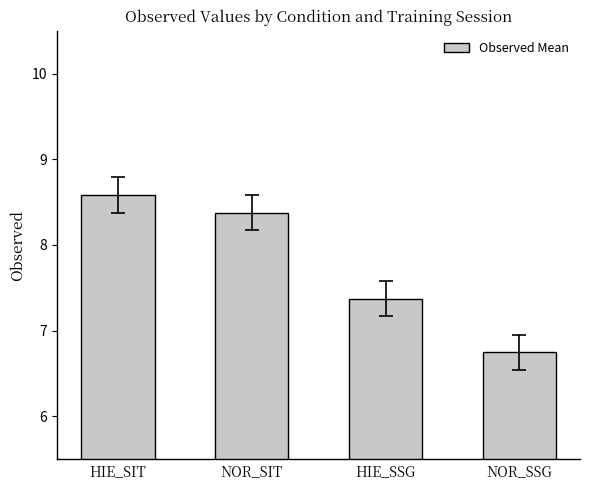

Does the chart contain stacked bars?

No